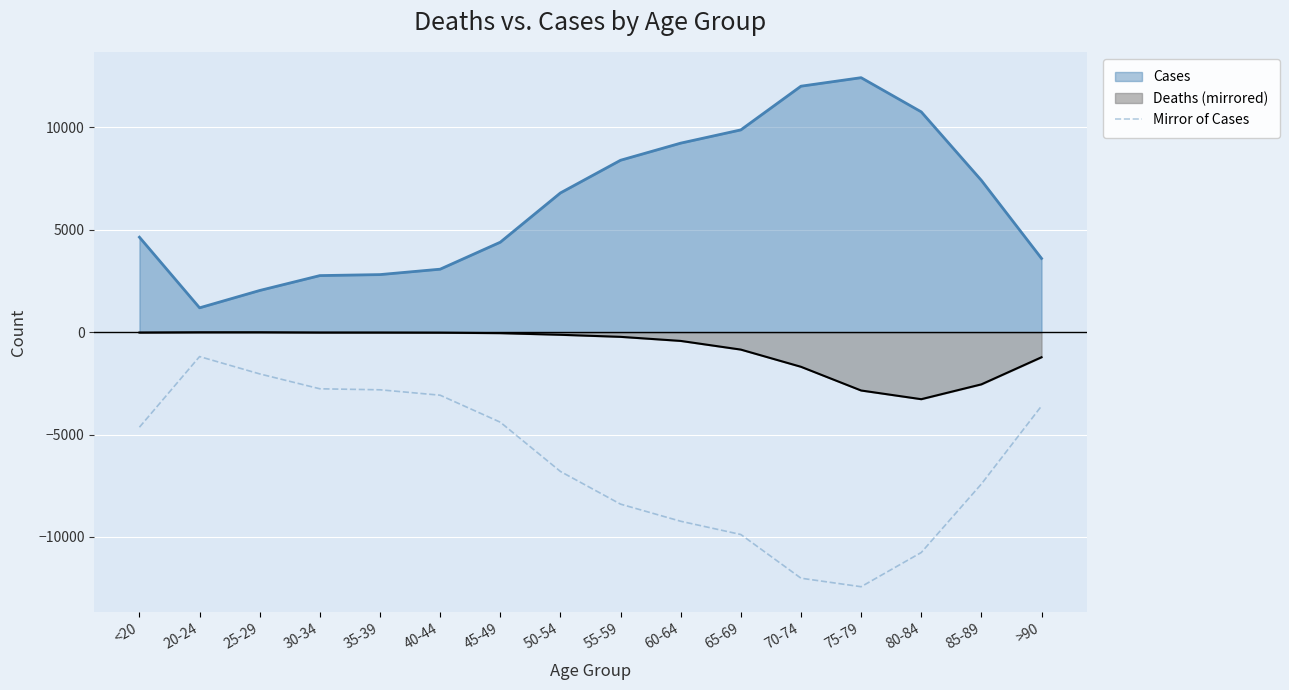

At <20, list the series in order from largest to smallest.

Cases, Deaths (mirrored), Mirror of Cases